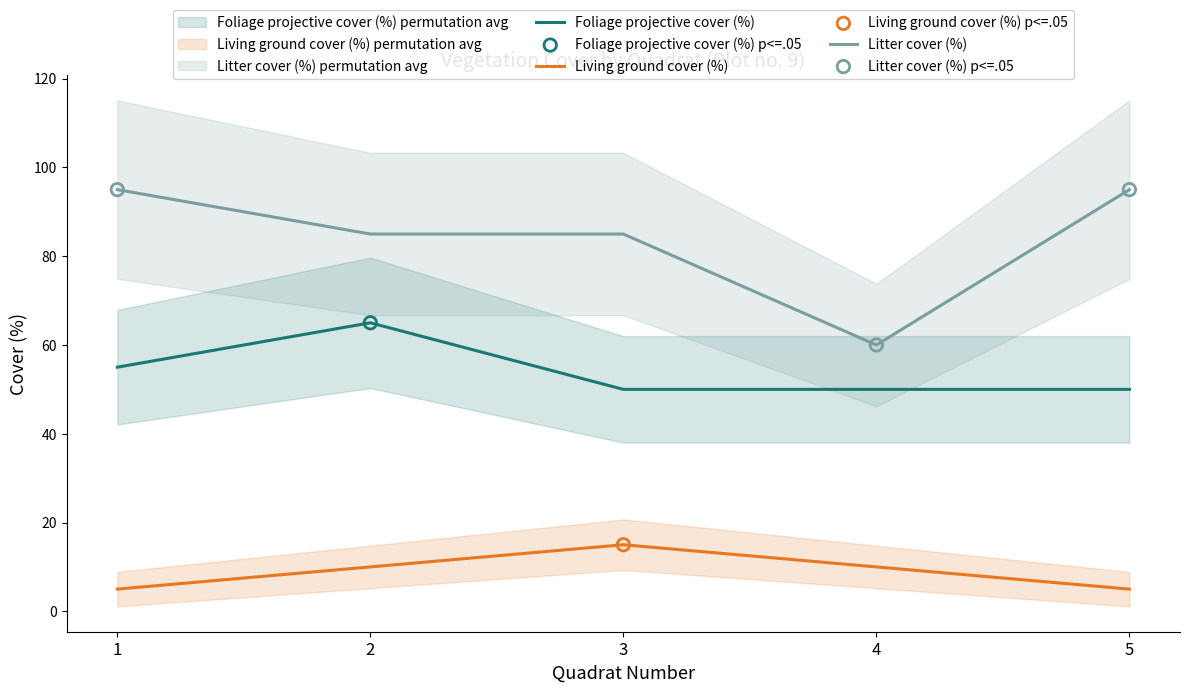

What are all the series names shown in the legend?

Foliage projective cover (%), Living ground cover (%), Litter cover (%)